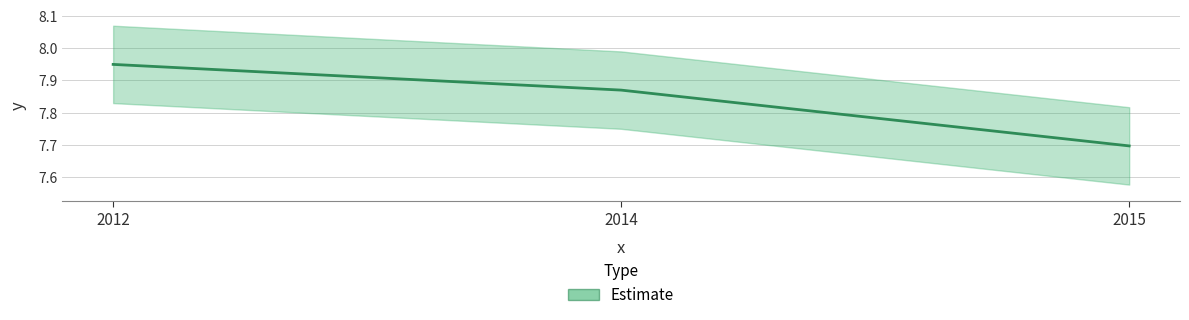

How many categories are shown in the chart?

3